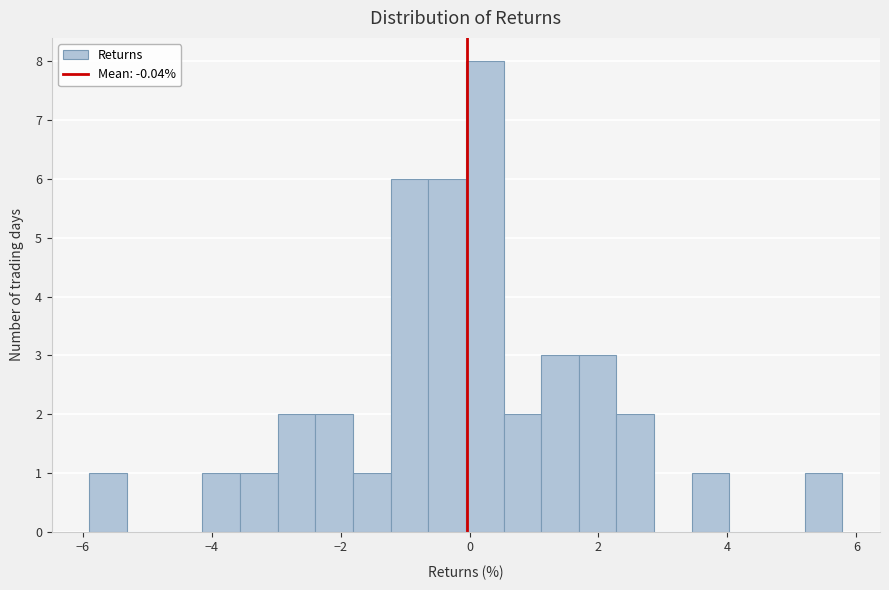

Around what value on the x-axis is the tallest bar? Give the approximate position of its centre, as read against the axis.

0.2